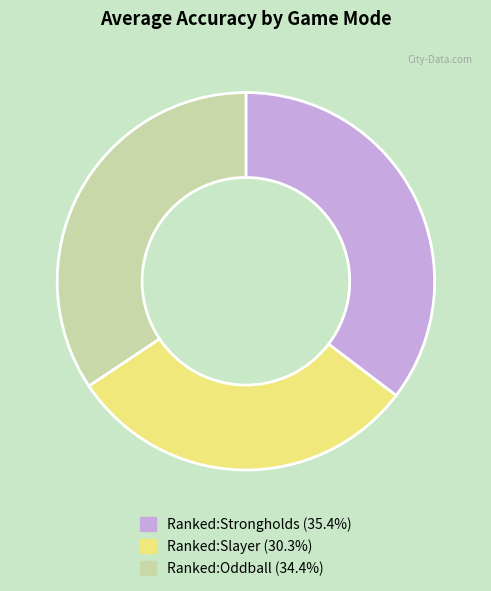

Rank the categories by value from lowest to highest.

Ranked:Slayer, Ranked:Oddball, Ranked:Strongholds